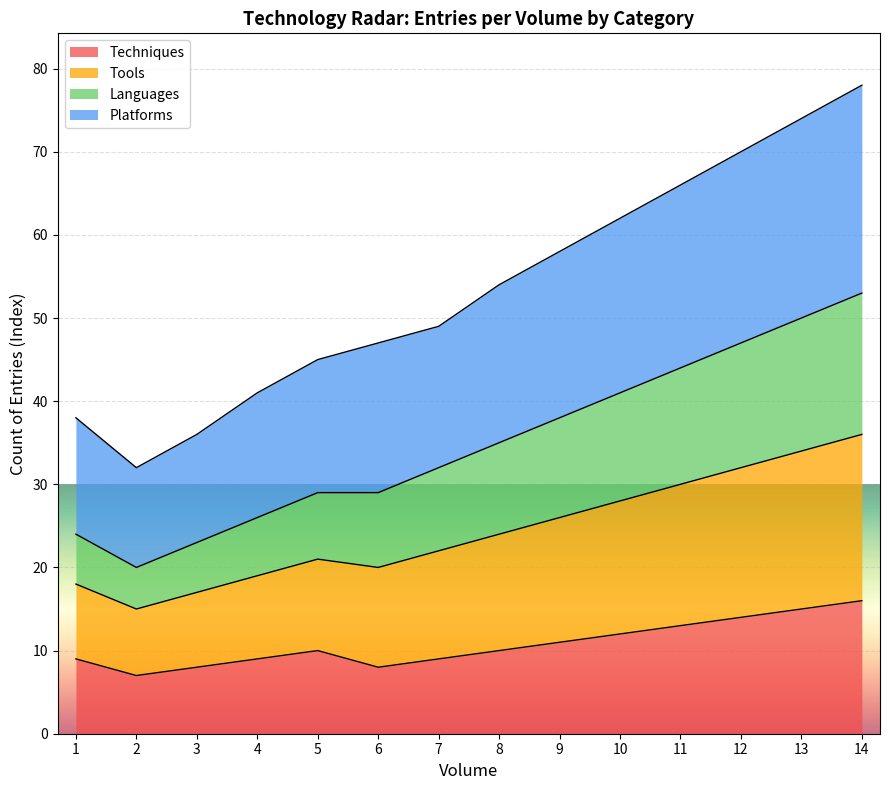

What is the total value across all series at 3?

36